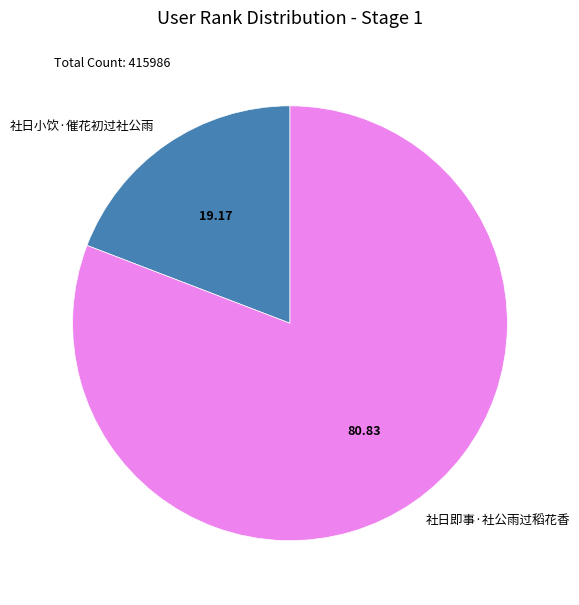

How many slices are in this pie chart?

2